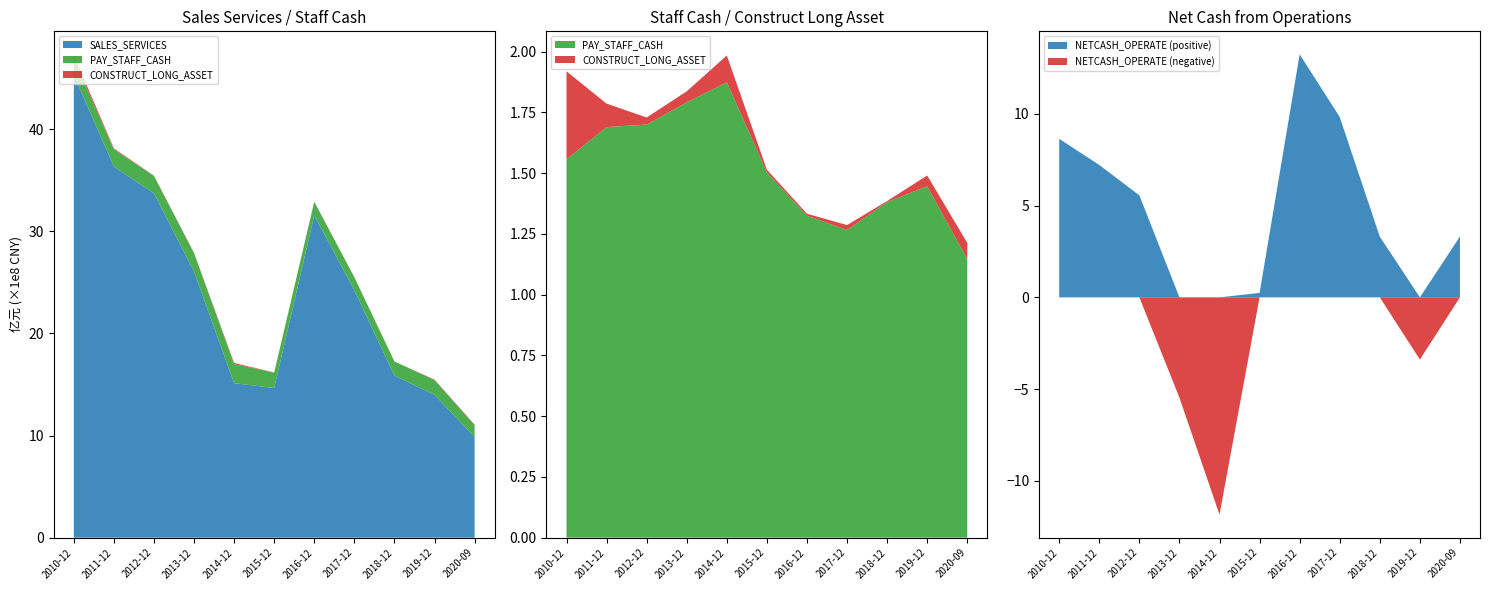

Reading right to left, what are all the values shown in this chart?

SALES_SERVICES: 986069971	1399067834	1586942928	2422947182	3157230905	1466144115	1512494521	2605393127	3372134604	3633344692	4530631423
PAY_STAFF_CASH: 114510037	144578570	138082311	126555089	132448300	150229063	187367049	179113894	169950542	168902399	155647699
CONSTRUCT_LONG_ASSET: 6753878	4422757	417316	2041830	817187	1144316	11012722	4504979	2913231	9658855	36207504
NETCASH_OPERATE: 331363336	-338856950	330520359	982017859	1323304571	24068403	-1183327745	-546081399	555622411	721030268	863189602